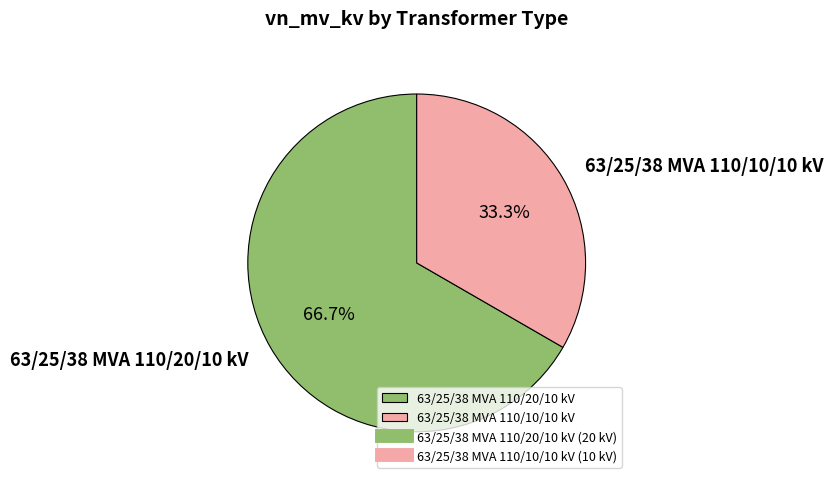

What is the largest slice in the pie chart?

63/25/38 MVA 110/20/10 kV